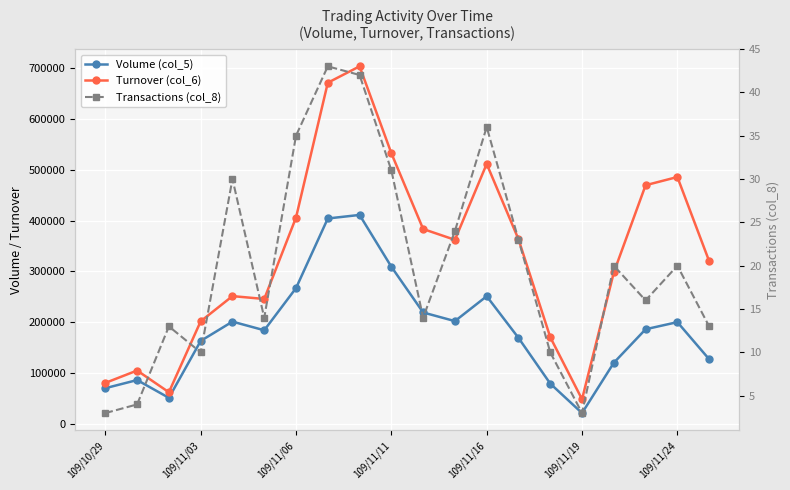

In Volume (col_5), how many points are higher than both neighbors (excluding endpoints)?

5